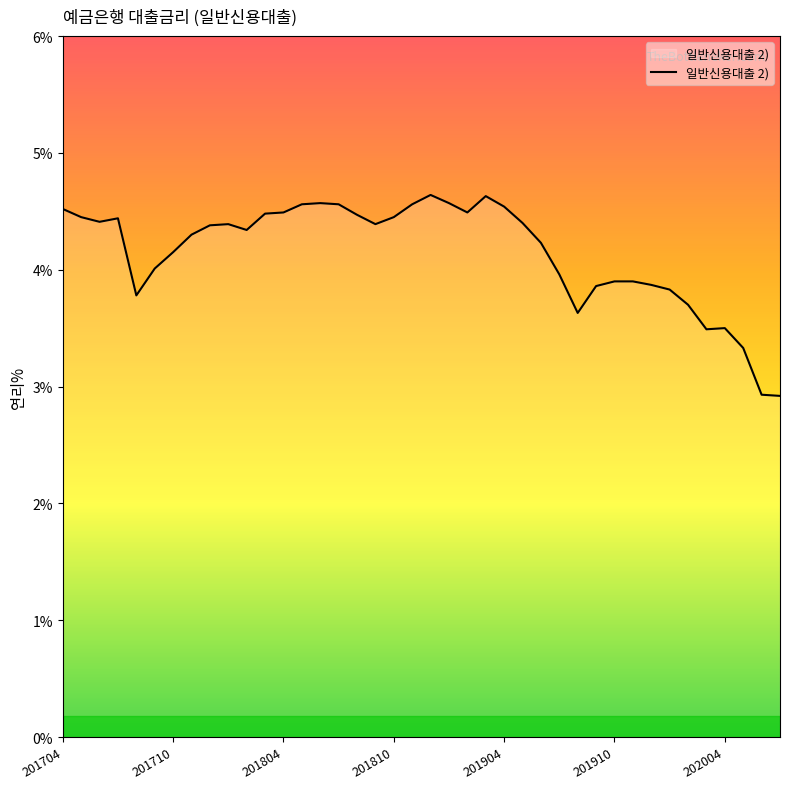

What is the maximum value shown in the chart?

4.6